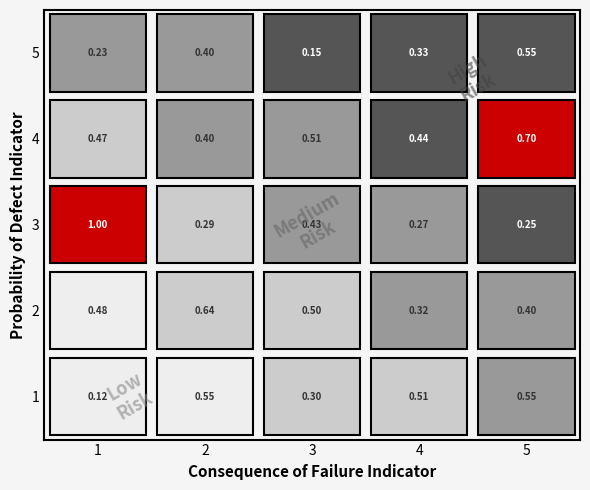

True or false: 1 has a value of 0.3 at 3.

True